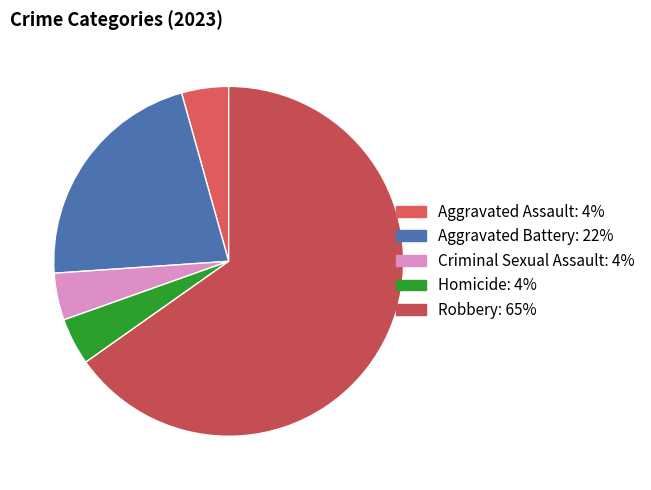

To the nearest percent, what is the difference between the largest and smallest slice percentages?

61%